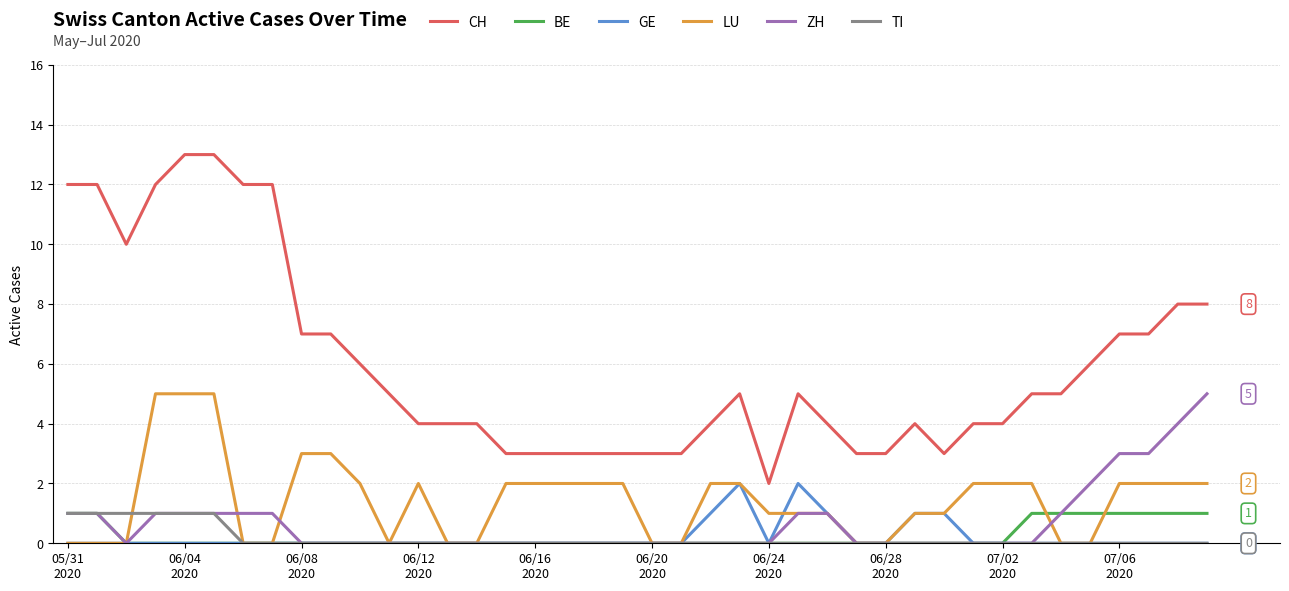

True or false: ZH and CH intersect in this chart.

False